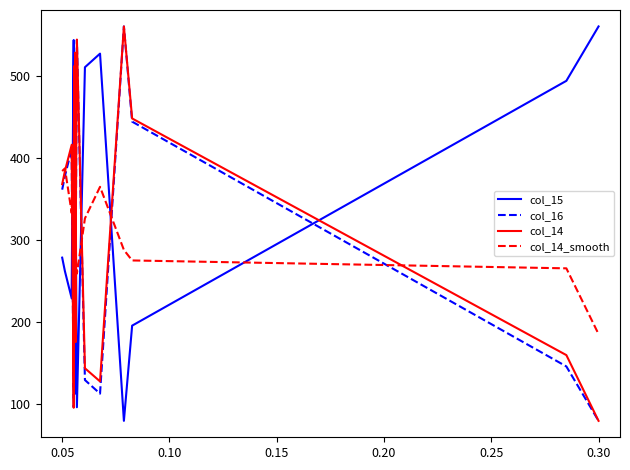

How many values in the col_14_smooth series exceed 326?

15